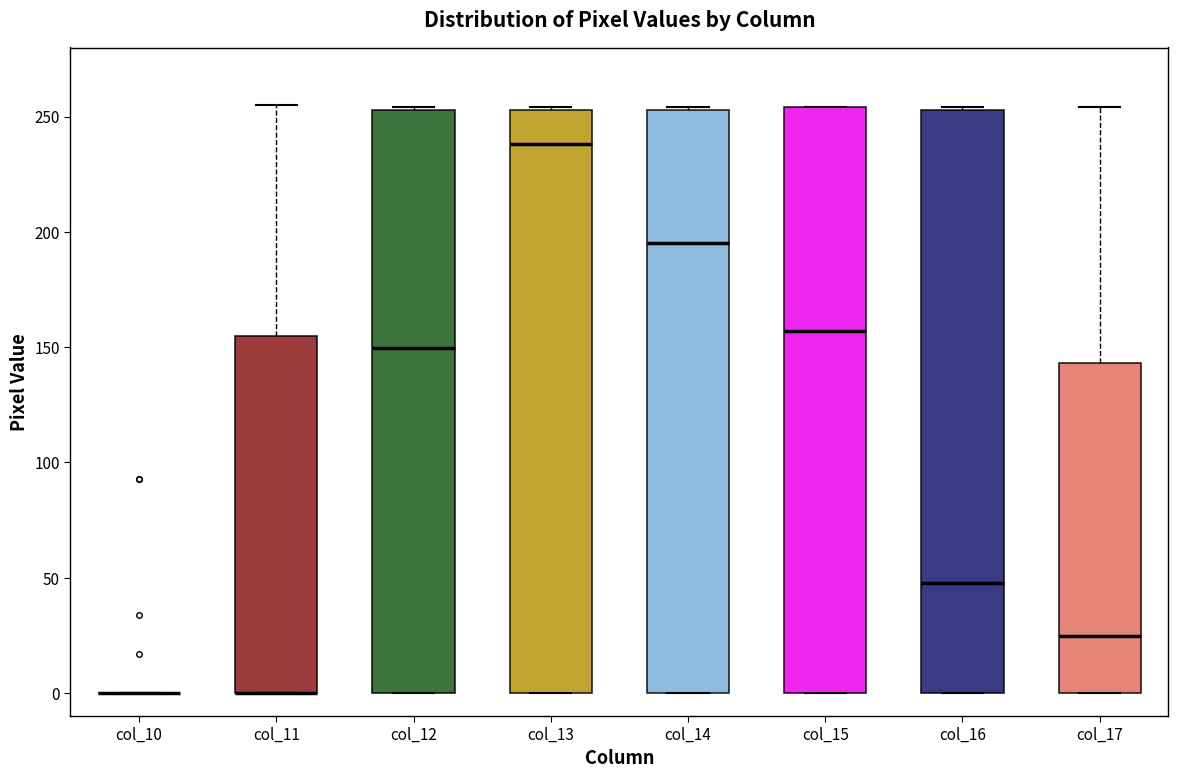

Where is the upper edge of the box for col_13 on the y-axis? The values are not printed on the chart, so give them approximately, as read against the axis.

255